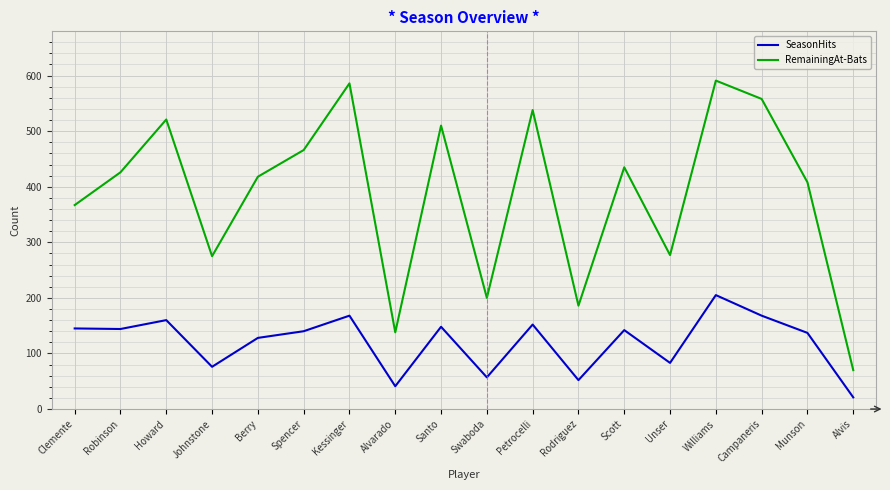

True or false: SeasonHits and RemainingAt-Bats cross at least once.

False